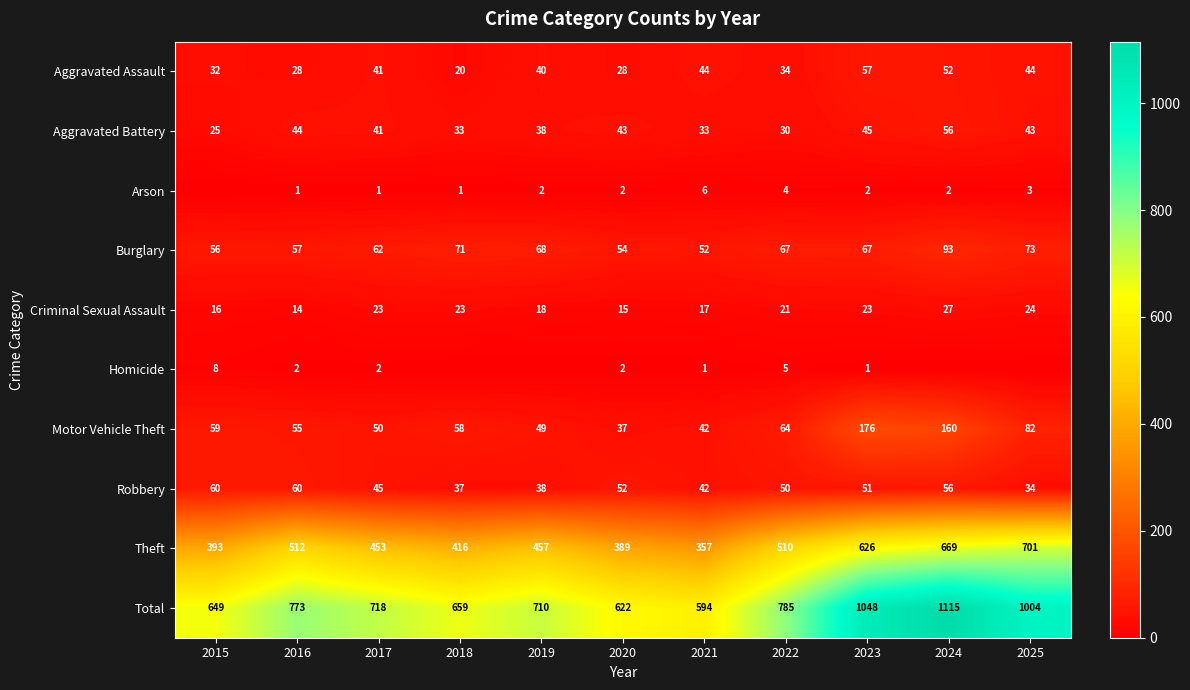

Rank the categories by Motor Vehicle Theft value from highest to lowest.

2023, 2024, 2025, 2022, 2015, 2018, 2016, 2017, 2019, 2021, 2020